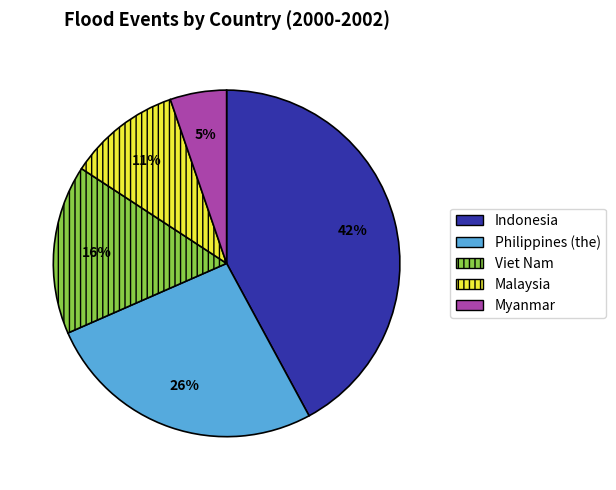

Count the number of slices in the pie.

5